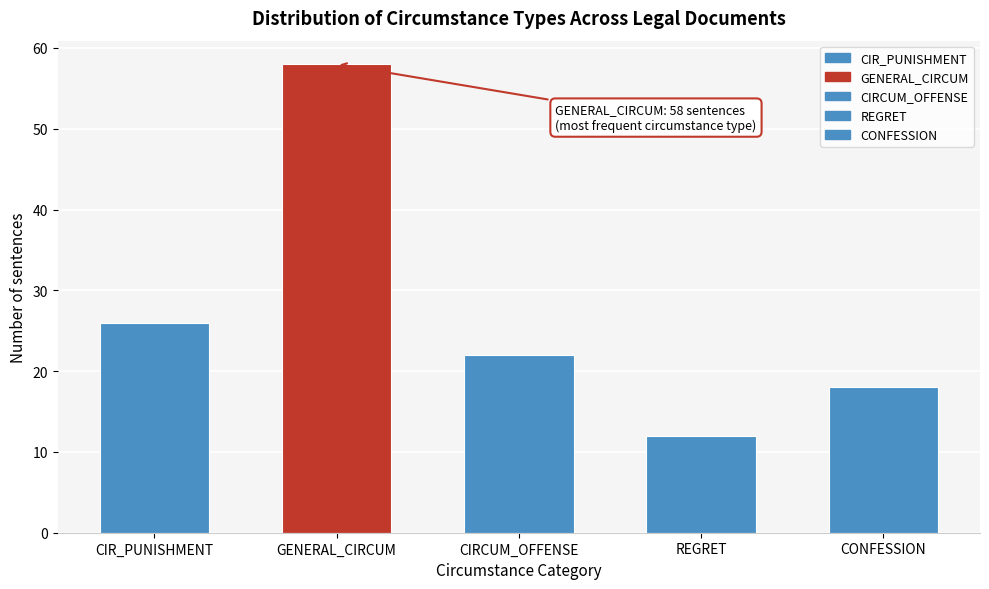

Reading right to left, transcribe all the data shown in this chart.

CONFESSION=18	REGRET=12	CIRCUM_OFFENSE=22	GENERAL_CIRCUM=58	CIR_PUNISHMENT=26